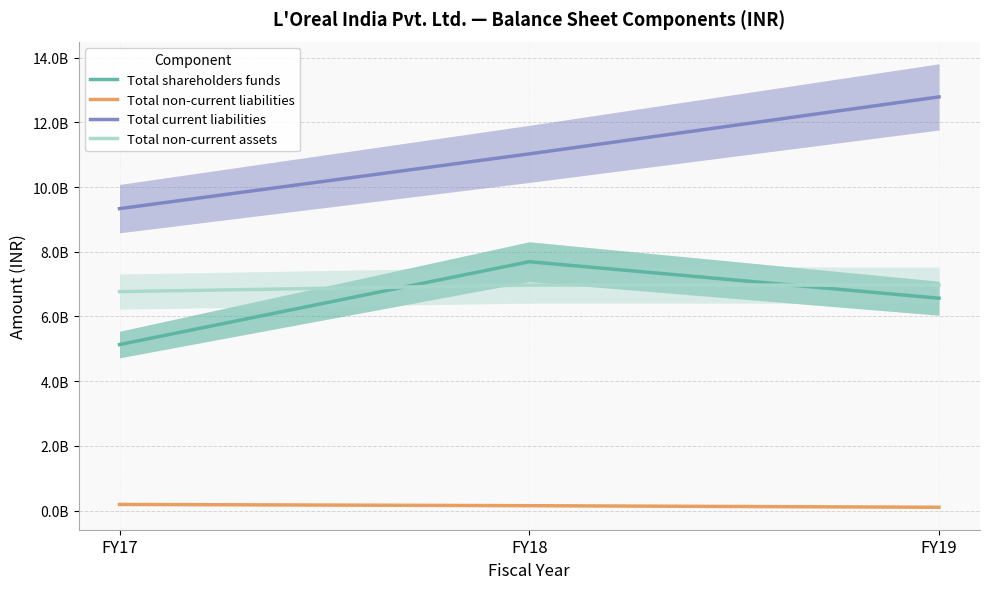

Which category has the lowest value across all series?

FY19